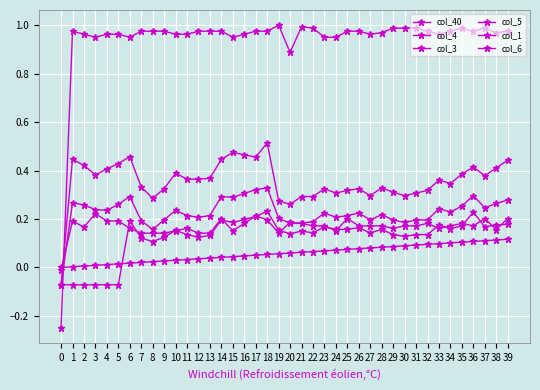

What is the sum of the col_6 values at 25 and 29?

0.4